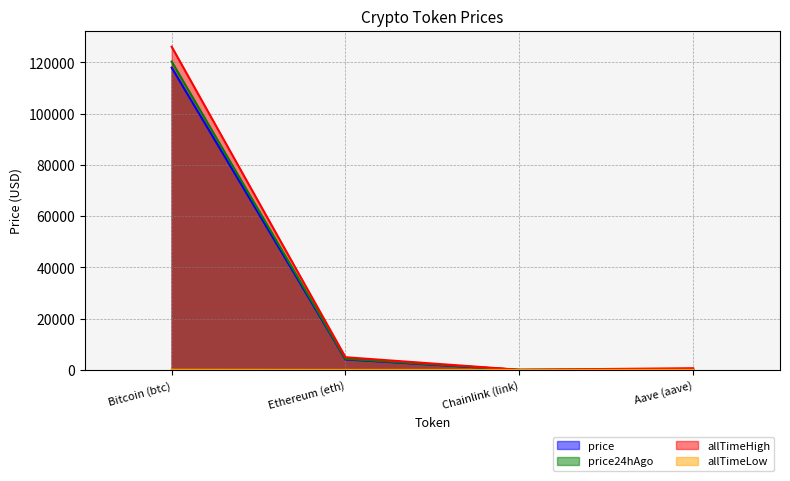

True or false: allTimeLow and allTimeHigh intersect in this chart.

False